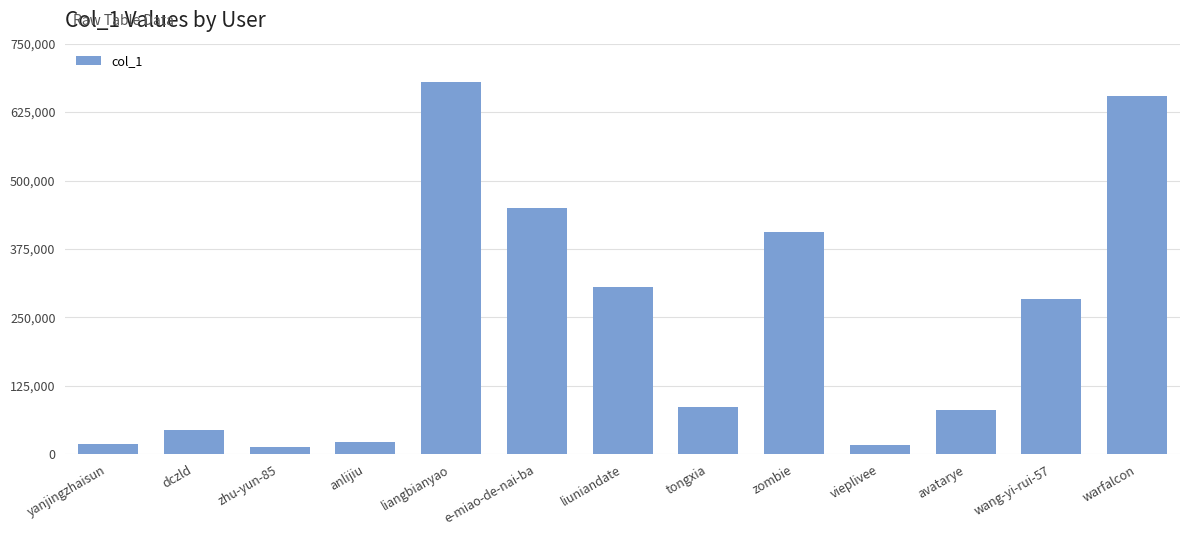

What value does the data have at zhu-yun-85?

13259